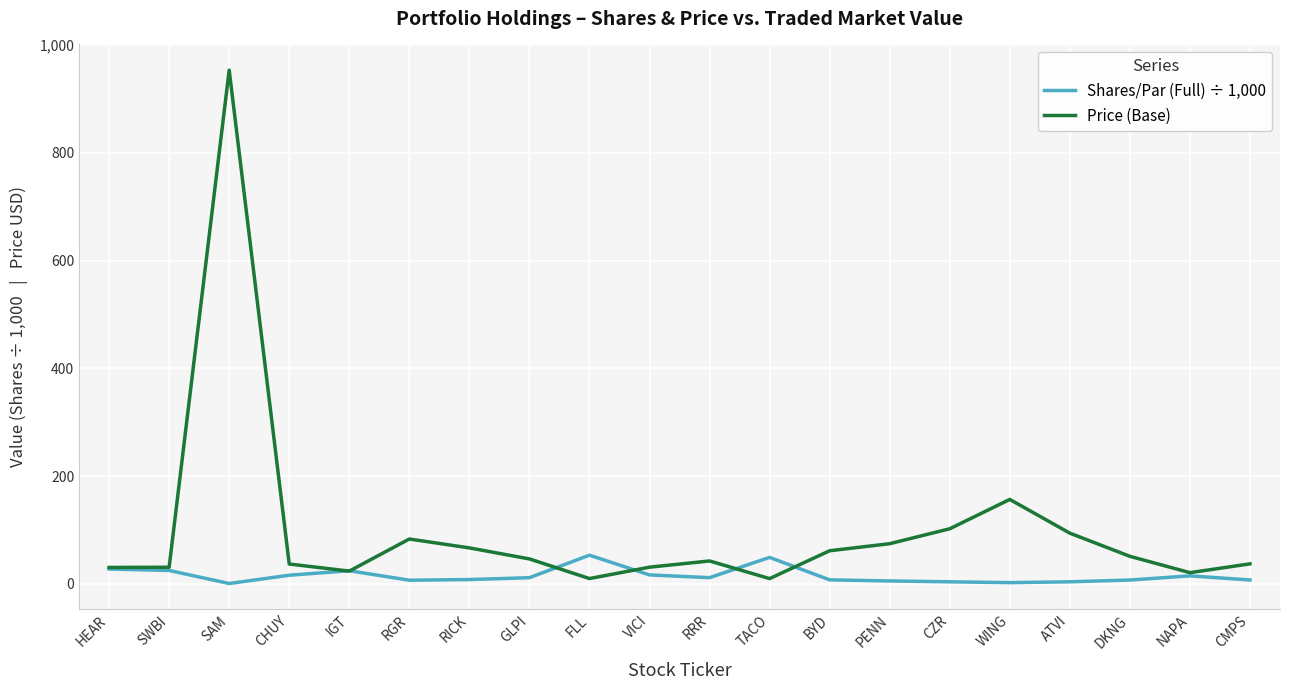

The value of Shares/Par (Full) ÷ 1,000 at HEAR is 27.7. True or false?

True